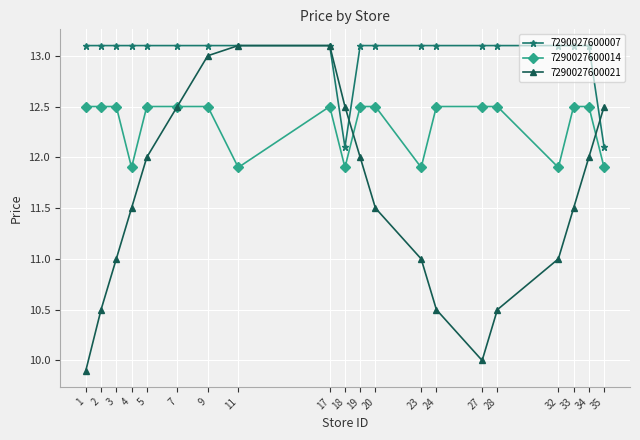

True or false: 7290027600014 and 7290027600007 cross at least once.

False